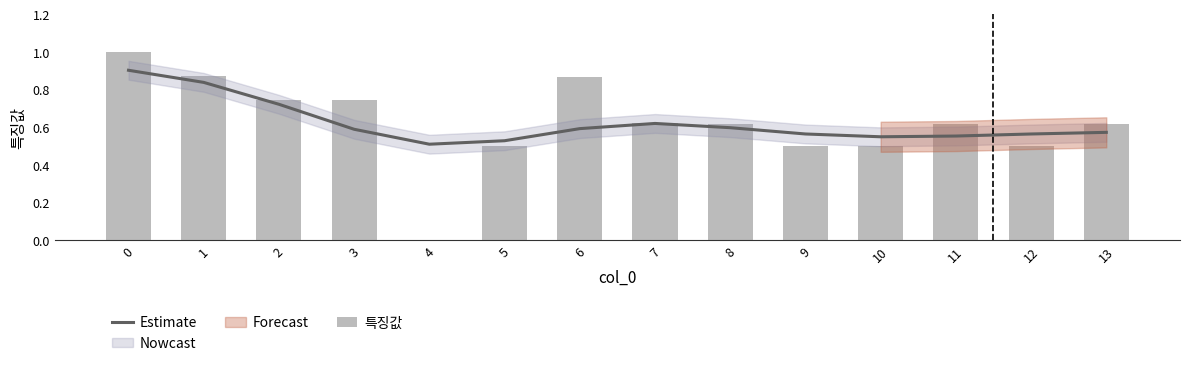

Which series changed the most between 10 and 11?

특징값